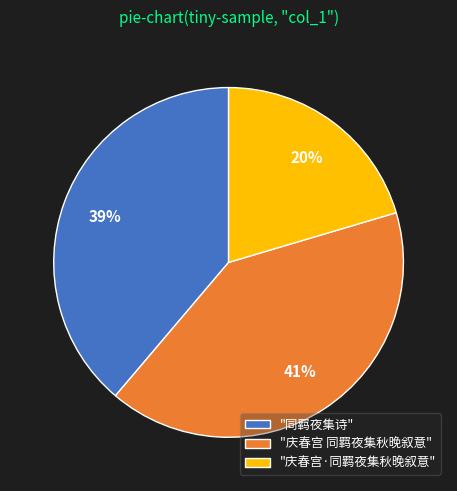

To the nearest percent, what portion does "庆春宫 同羁夜集秋晚叙意" represent?

41%